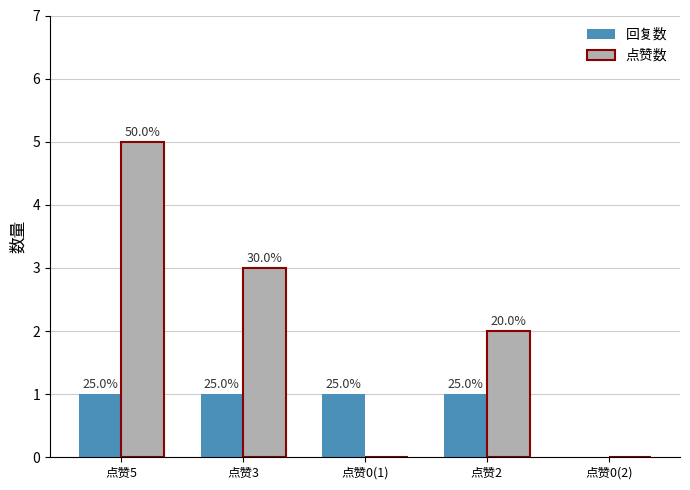

What is the highest value of the 点赞数 series?

5